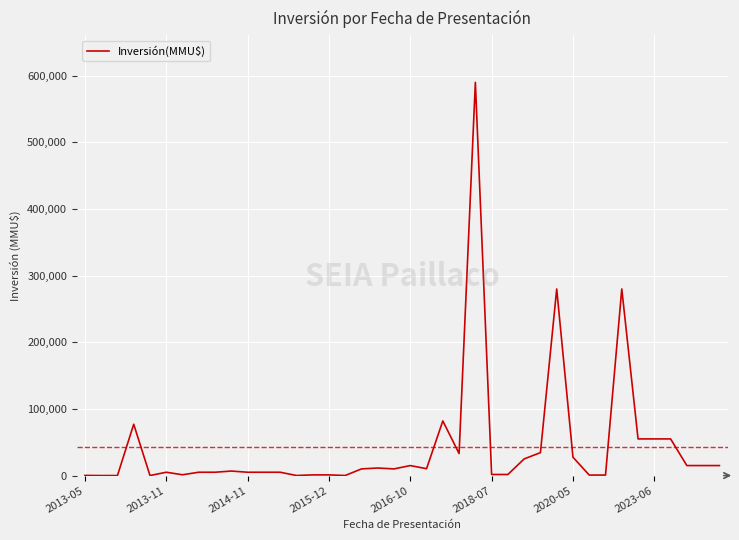

What is the difference between the maximum and minimum values?

590000